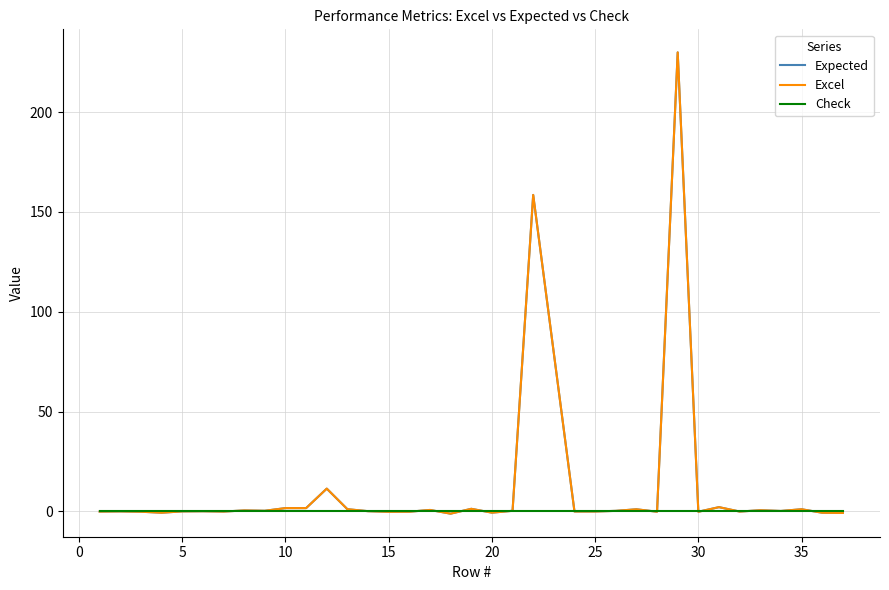

Count the number of data series in this chart.

3